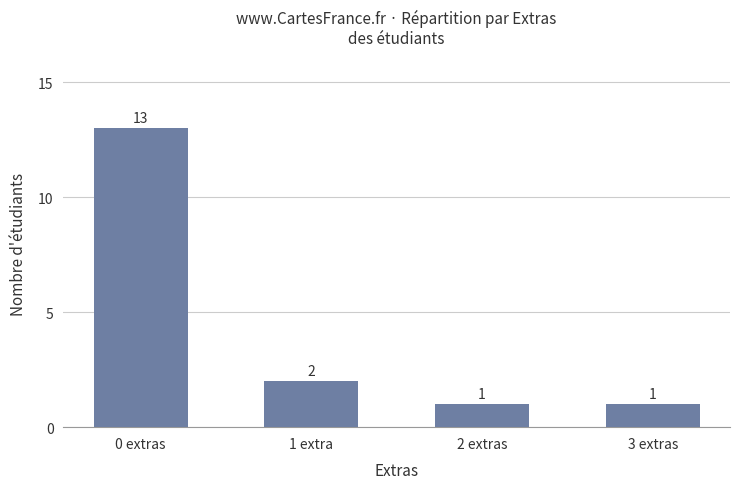

What is the maximum value shown in the chart?

13